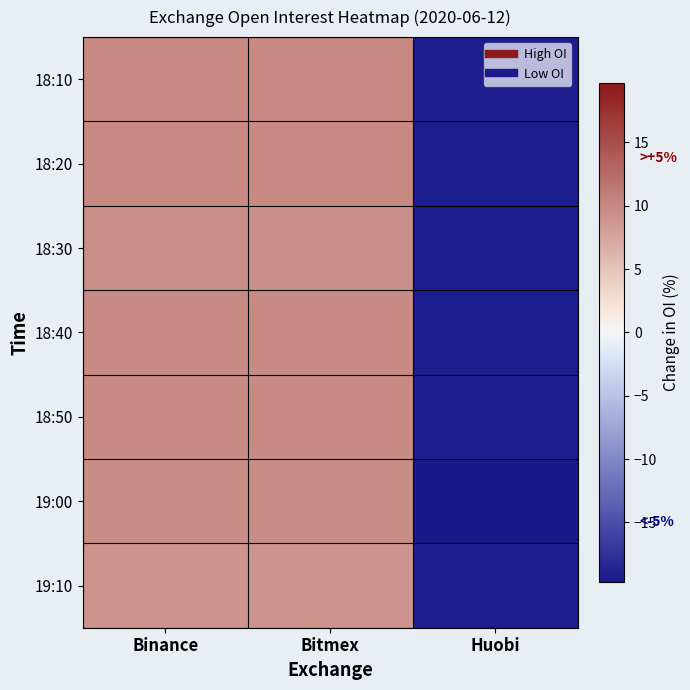

At how many categories does at least one series exceed 9?

2